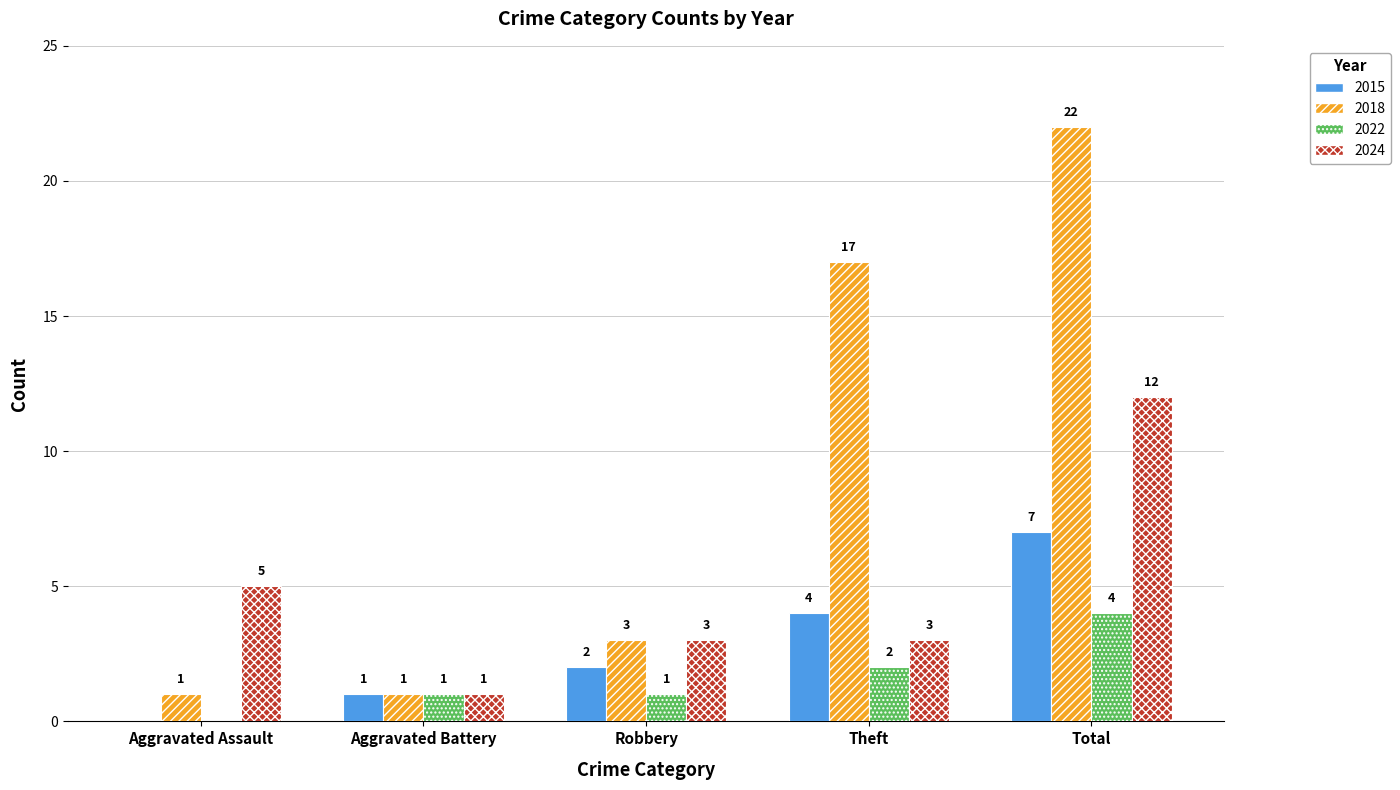

Reading left to right, what are all the values shown in this chart?

2015: Aggravated Assault=0	Aggravated Battery=1	Robbery=2	Theft=4	Total=7
2018: Aggravated Assault=1	Aggravated Battery=1	Robbery=3	Theft=17	Total=22
2022: Aggravated Assault=0	Aggravated Battery=1	Robbery=1	Theft=2	Total=4
2024: Aggravated Assault=5	Aggravated Battery=1	Robbery=3	Theft=3	Total=12